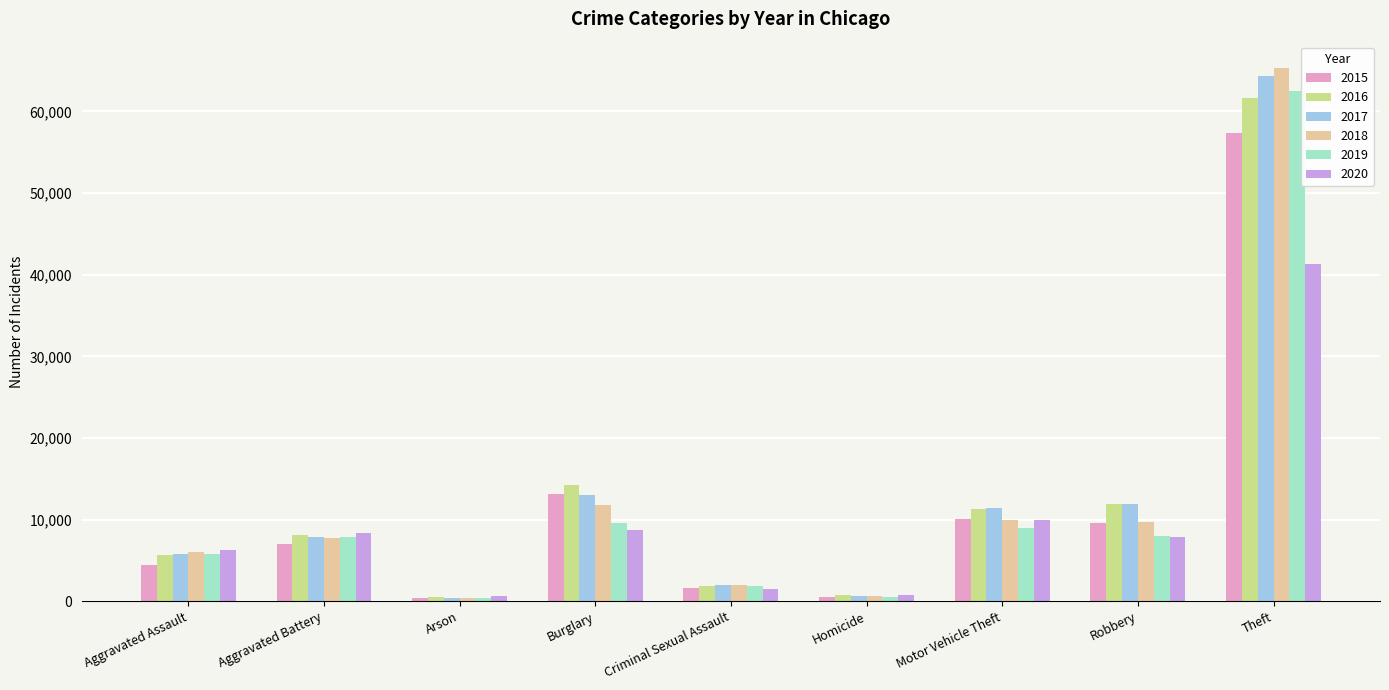

What is the label of the 6th bar from the right?

Burglary